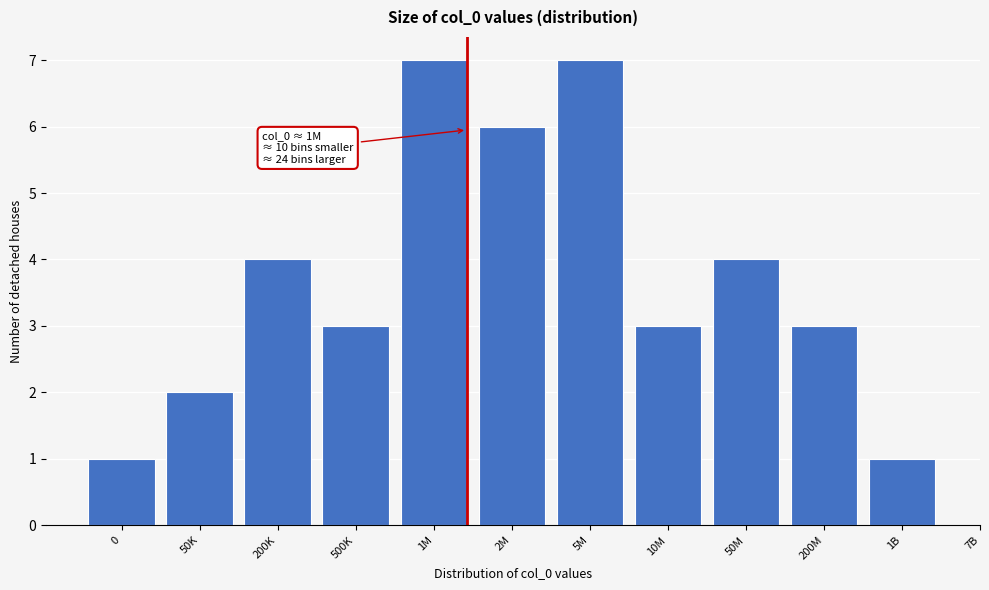

Reading left to right, what are all the values shown in this chart?

0=1	50K=2	200K=4	500K=3	1M=7	2M=6	5M=7	10M=3	50M=4	200M=3	1B=1